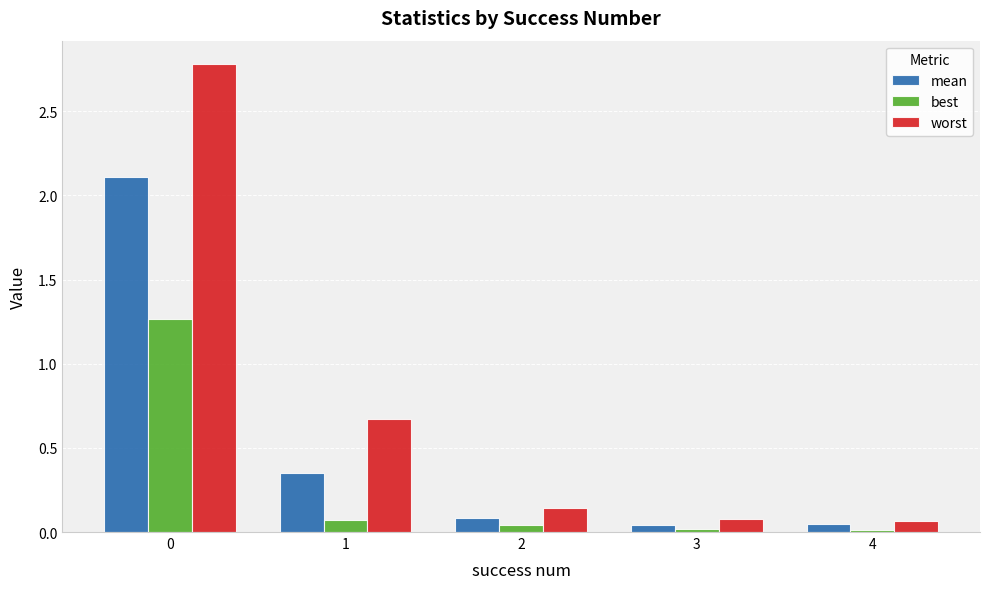

True or false: best has a value of 0.1 at 1.

True